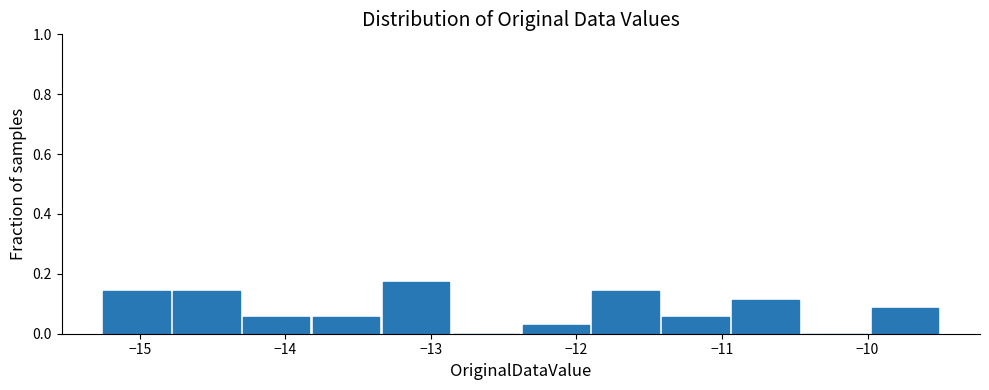

Reading left to right, transcribe this chart: for each bar, give the range it covers on the x-axis and its height. Neither the bar edges nor the heights are printed on the chart, so give them approximately, as read against the axes.

-15.25 to -14.77: 0.14
-14.77 to -14.29: 0.14
-14.29 to -13.81: 0.06
-13.81 to -13.33: 0.06
-13.33 to -12.85: 0.18
-12.85 to -12.37: 0
-12.37 to -11.89: 0.02
-11.89 to -11.41: 0.14
-11.41 to -10.93: 0.06
-10.93 to -10.45: 0.12
-10.45 to -9.97: 0
-9.97 to -9.49: 0.08